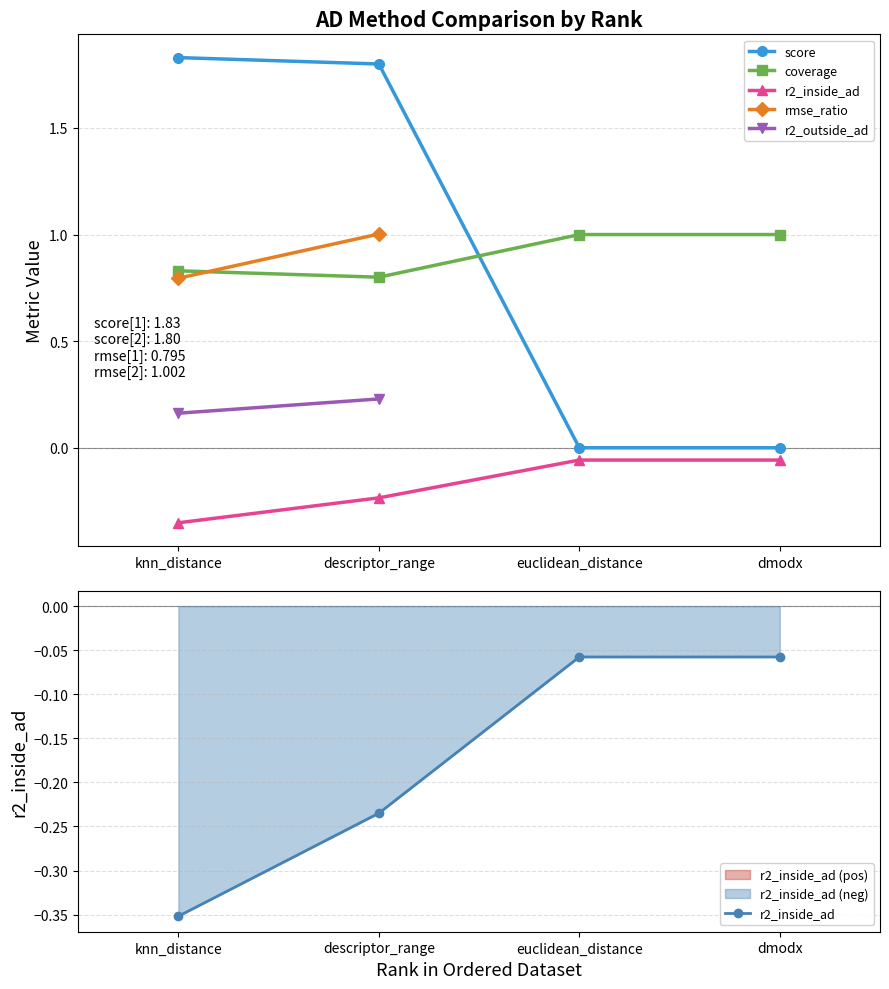

How many data points does each series have?

4